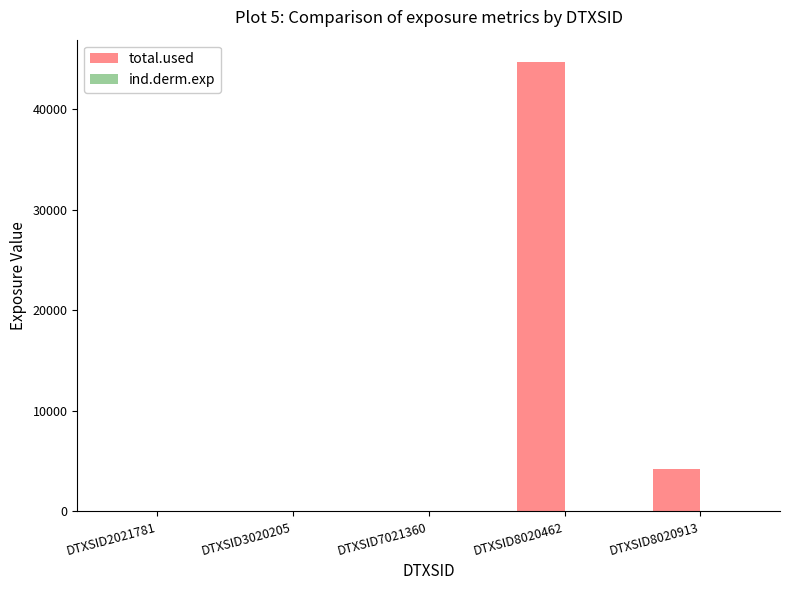

At which label is total.used closest to 22349?

DTXSID8020913